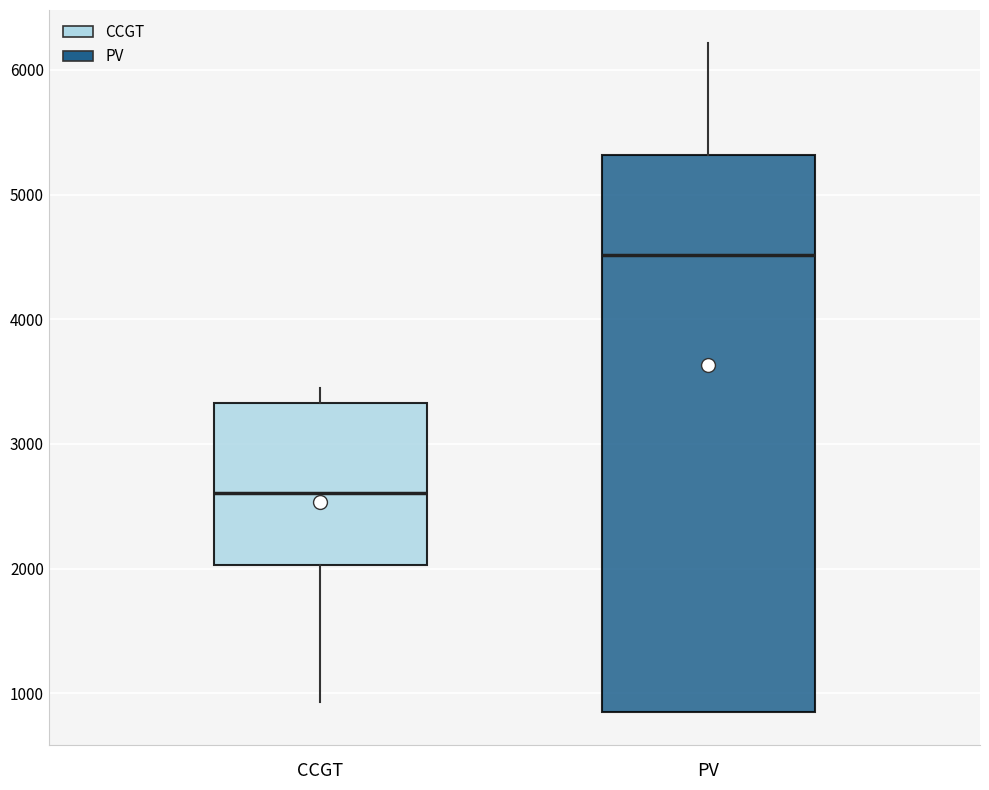

Which box's median line is the highest?

PV